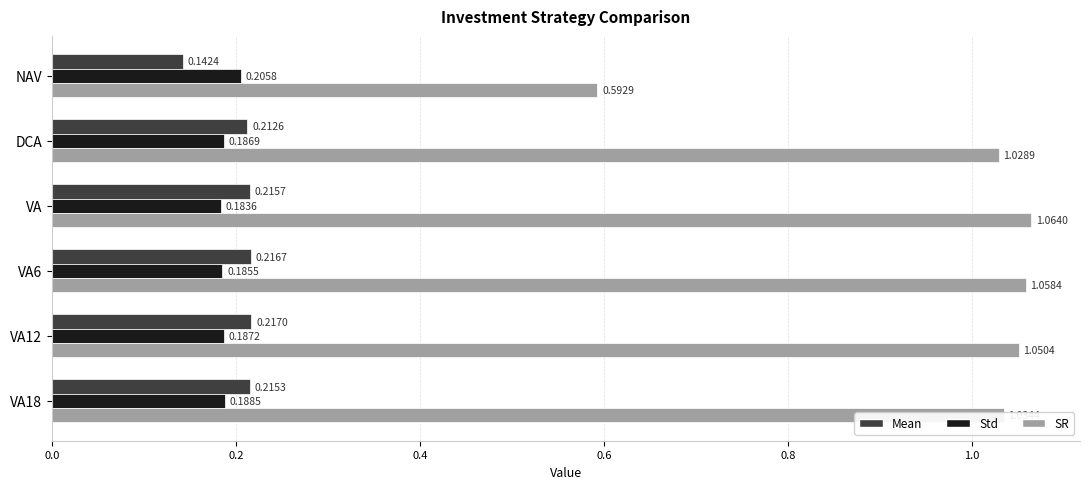

Is the value of Mean at DCA greater than the value of Std at VA12?

Yes